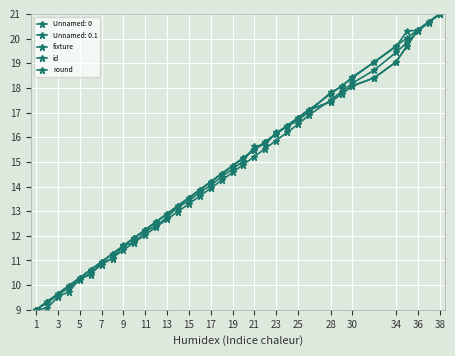

Does the chart have visible grid lines?

Yes